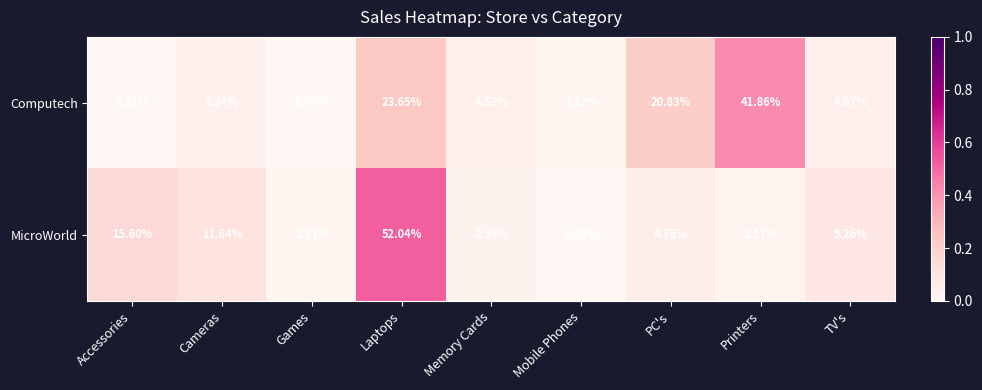

At which category does the chart reach its peak across all series?

Laptops